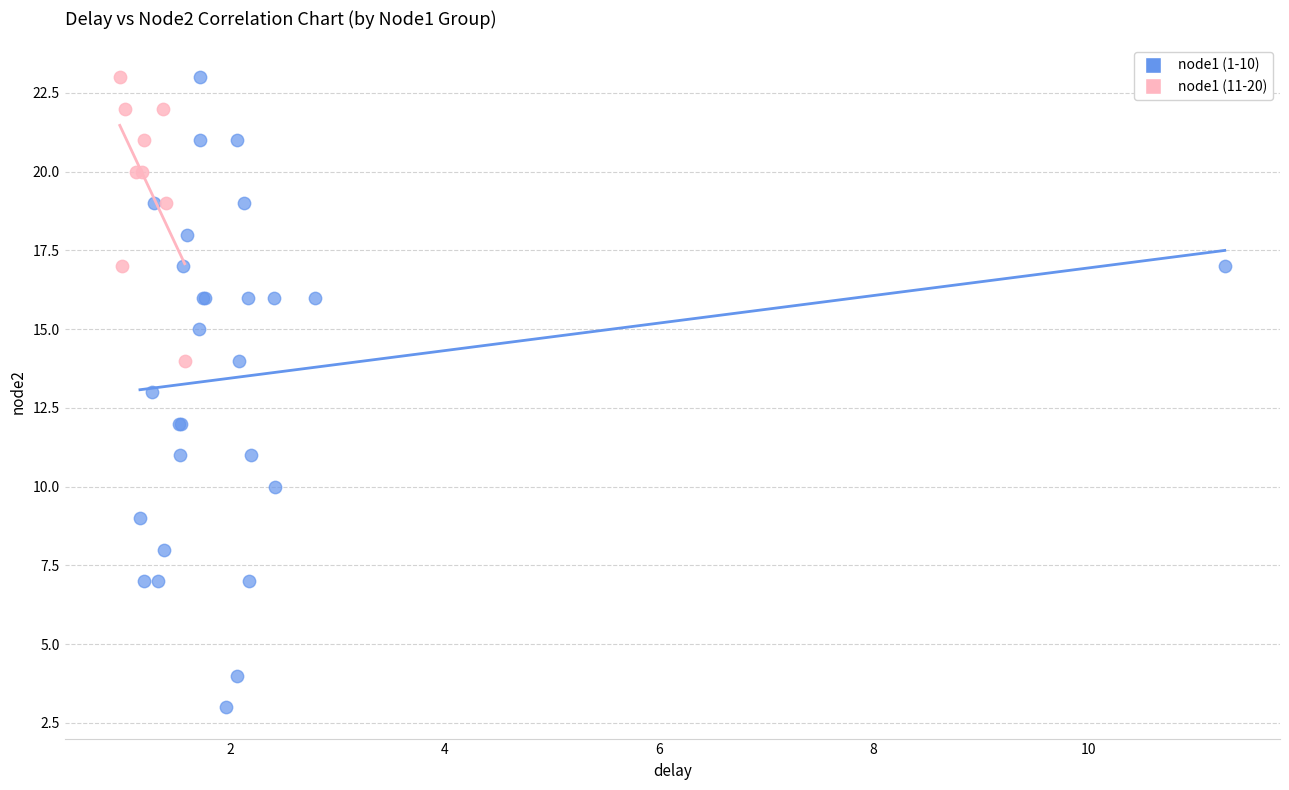

Which series has the largest Y range (max minus min)?

node1 (1-10)